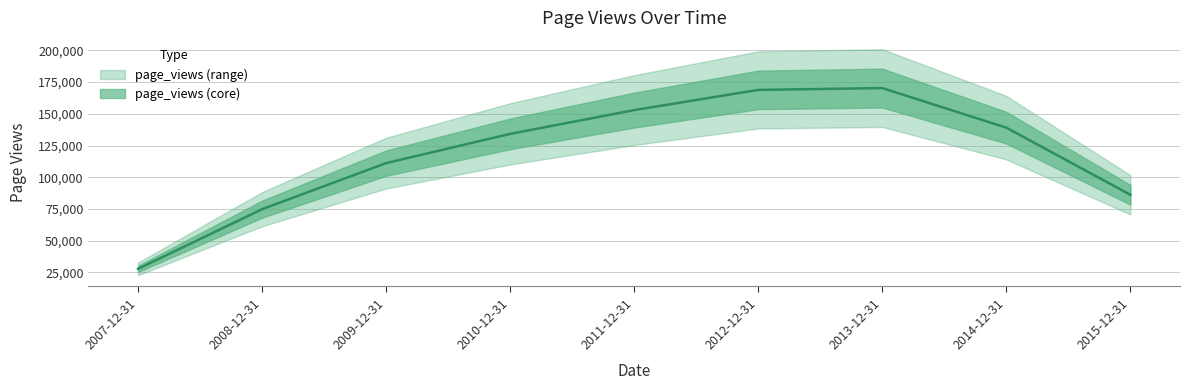

How many interior local peaks (higher than both neighbors) does the data have?

1